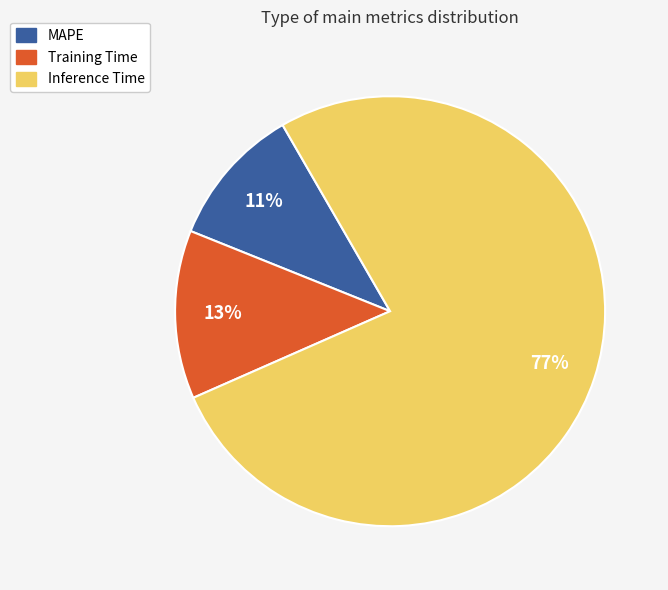

True or false: MAPE accounts for 11% of the total.

True